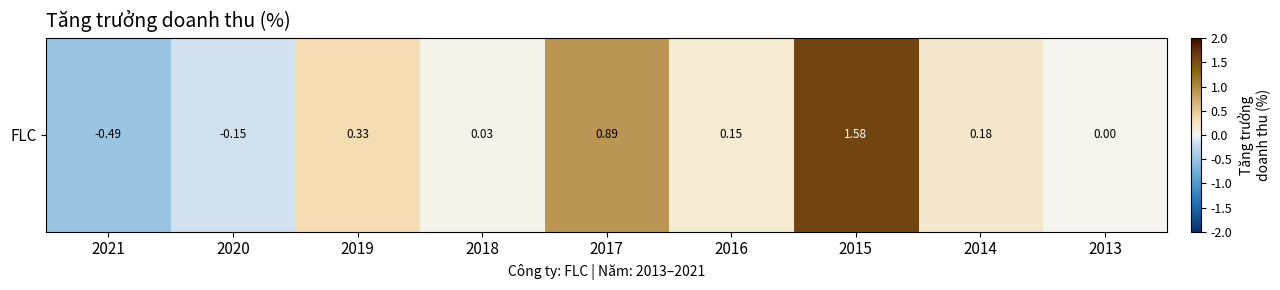

Reading left to right, transcribe all the data shown in this chart.

2021=-0.5	2020=-0.2	2019=0.3	2018=0.0	2017=0.9	2016=0.2	2015=1.6	2014=0.2	2013=0.0